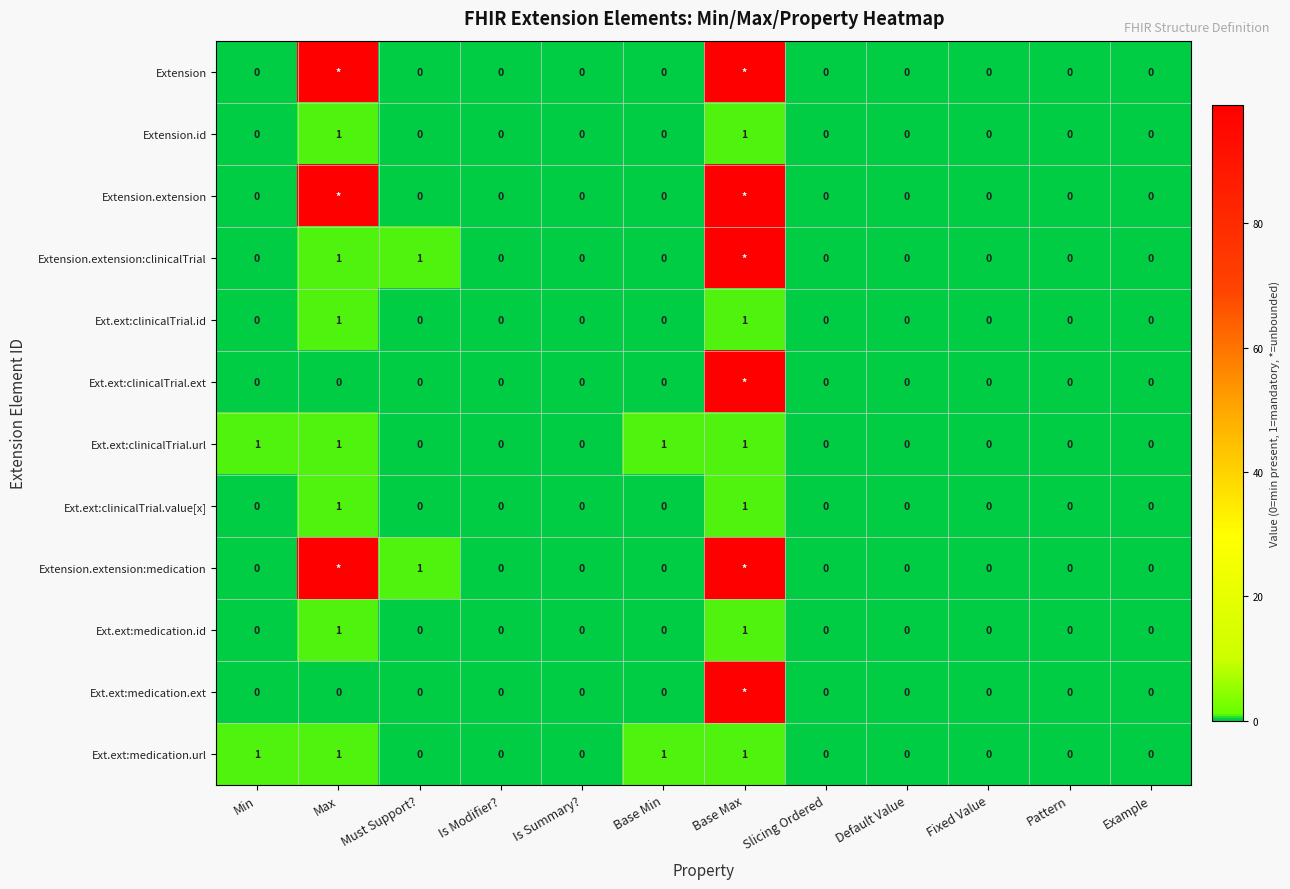

What is the difference between the second highest and minimum values in the Ext.ext:medication.id series?

1